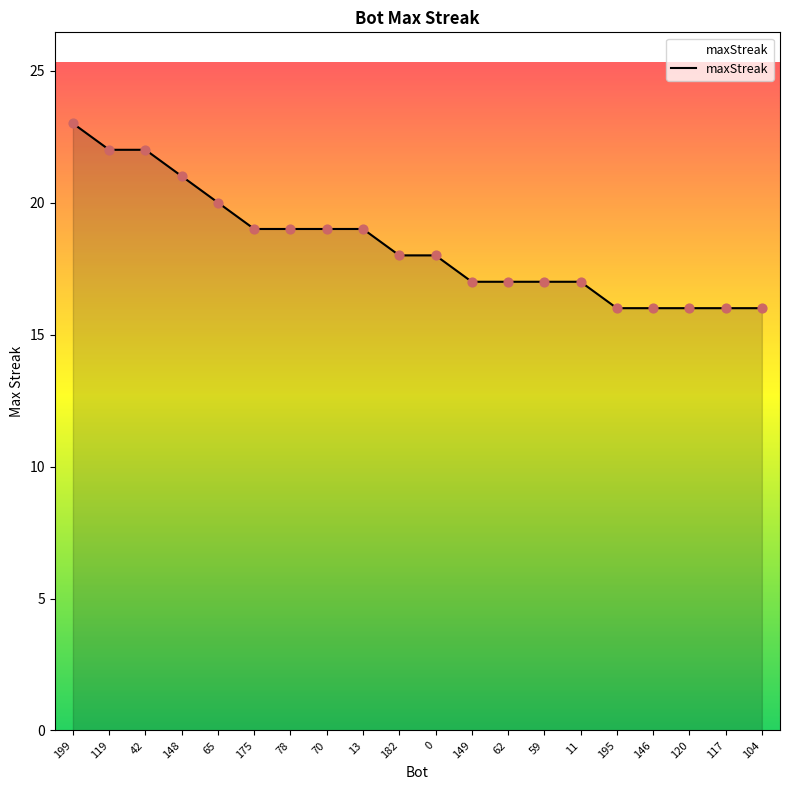

What is the ratio of the value at 117 to the value at 42?

0.7